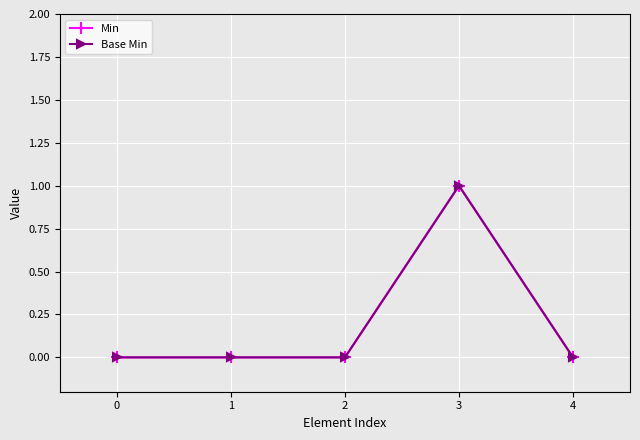

Rank the series by their maximum value, from highest to lowest.

Min, Base Min